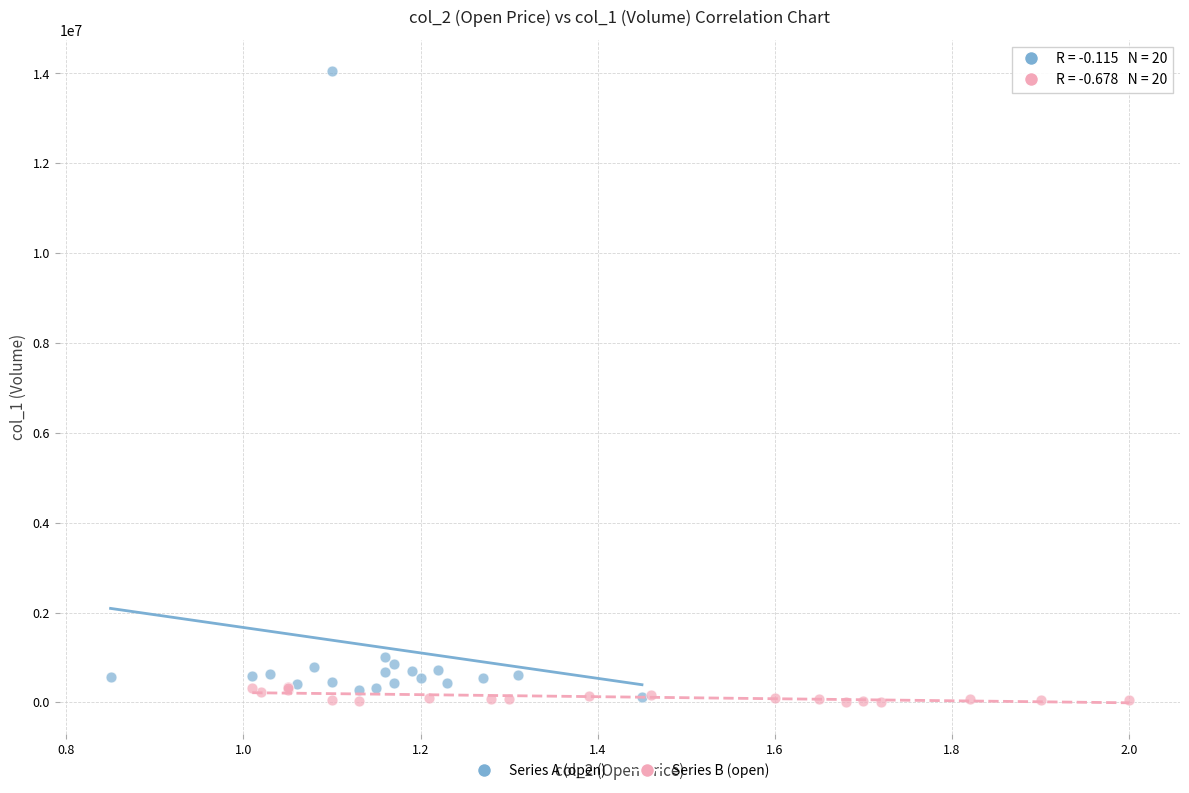

What are all the series names shown in the legend?

Series A (open), Series B (open)